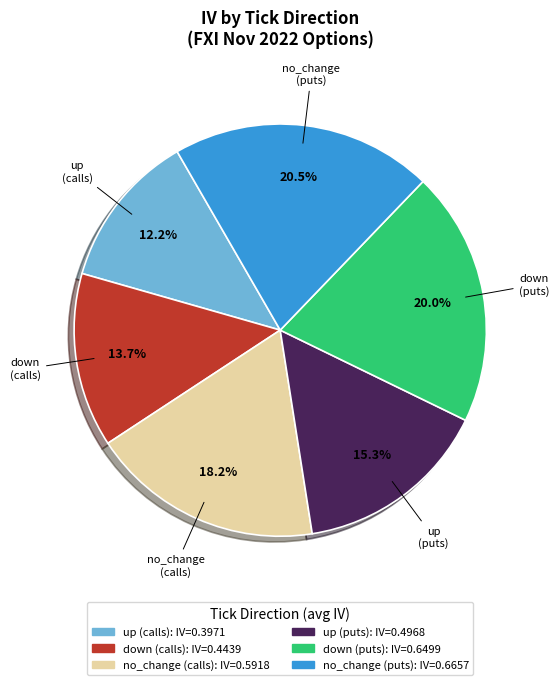

Does any single category account for the majority?

No